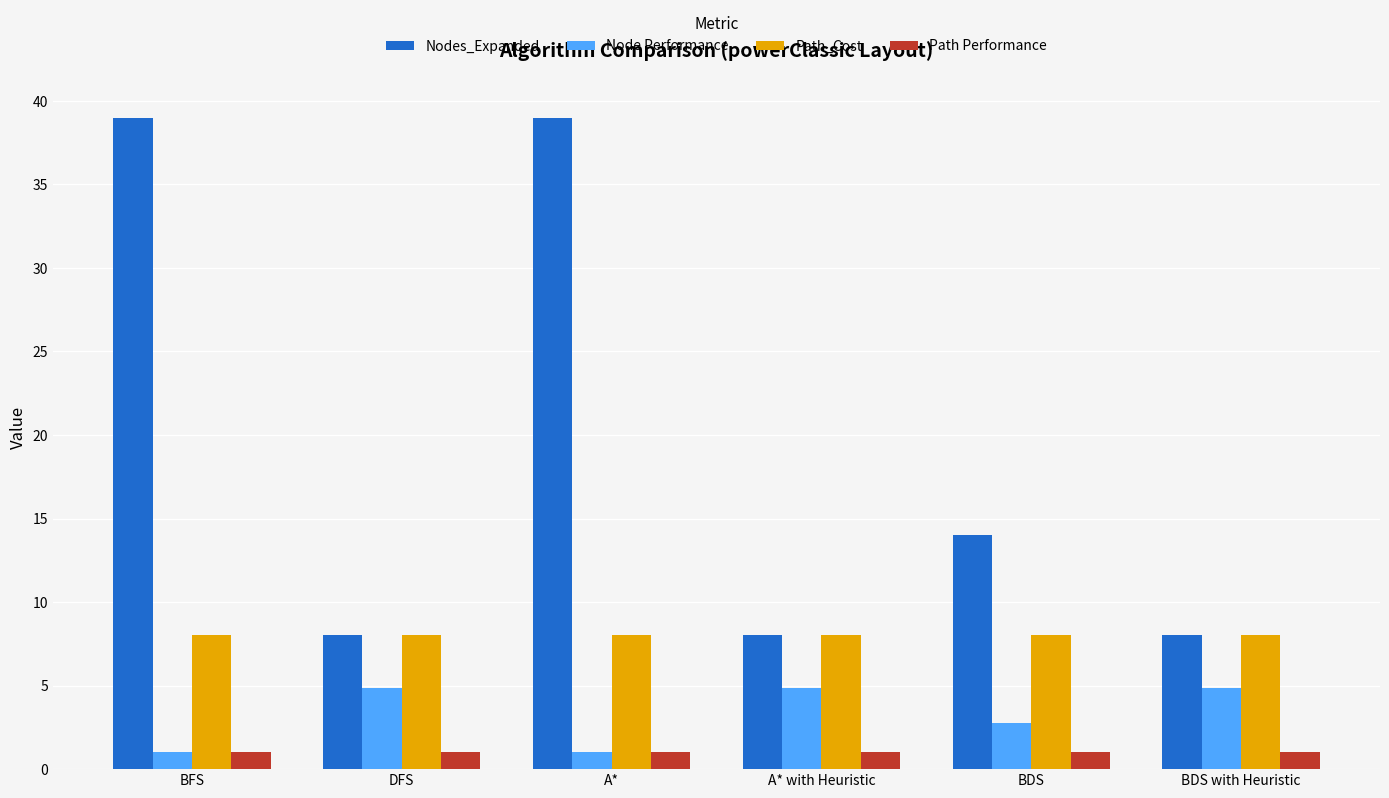

What is the maximum value shown in the chart?

39.0